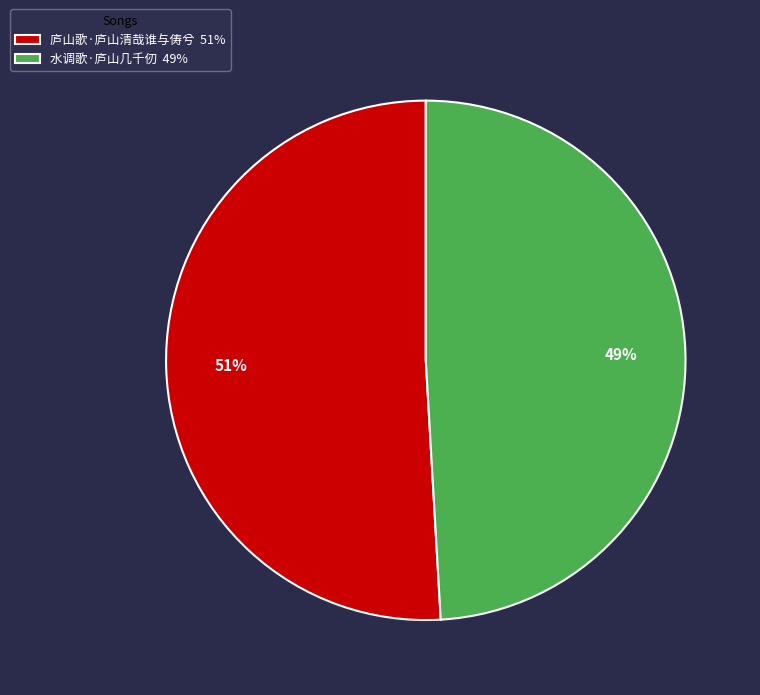

Is there a majority slice in this chart?

Yes